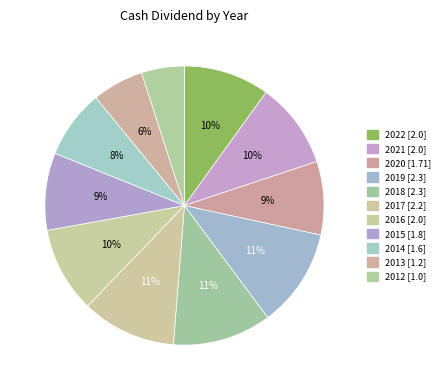

Count the number of slices in the pie.

11